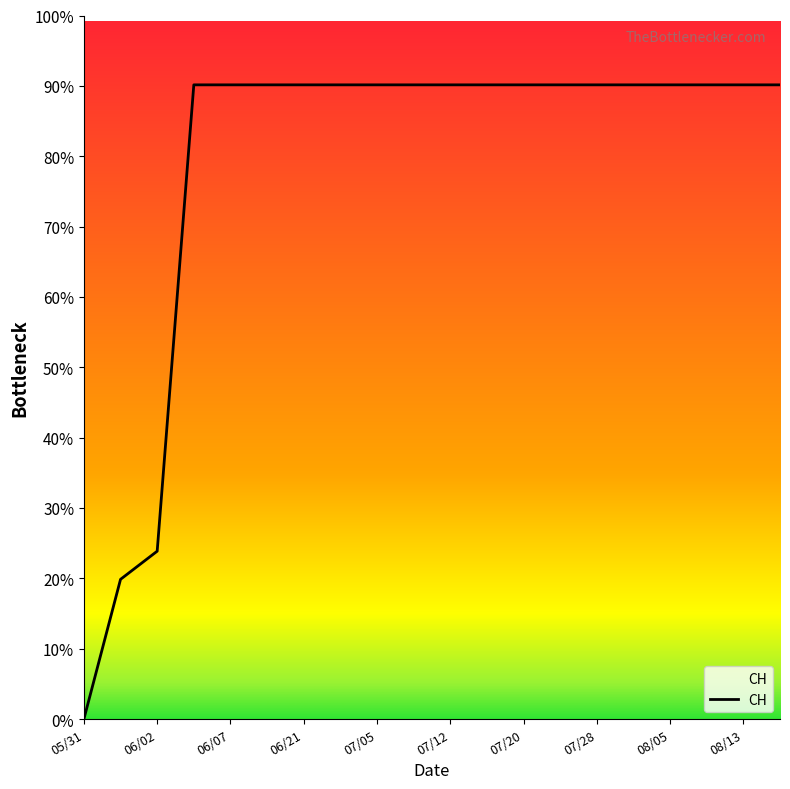

List the labels in order of value, smallest first.

2020-05-31, 2020-06-01, 2020-06-02, 2020-06-03, 2020-06-07, 2020-06-14, 2020-06-21, 2020-06-28, 2020-07-05, 2020-07-09, 2020-07-12, 2020-07-16, 2020-07-20, 2020-07-24, 2020-07-28, 2020-08-01, 2020-08-05, 2020-08-09, 2020-08-13, 2020-08-17